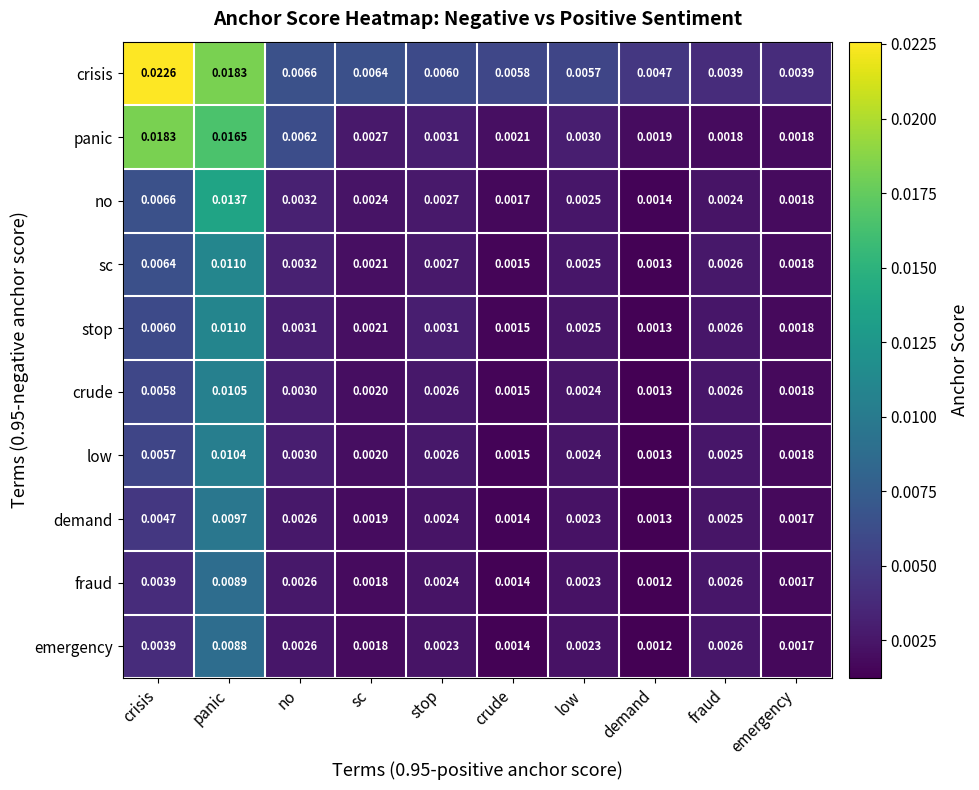

Which series has the largest range (max minus min)?

crisis